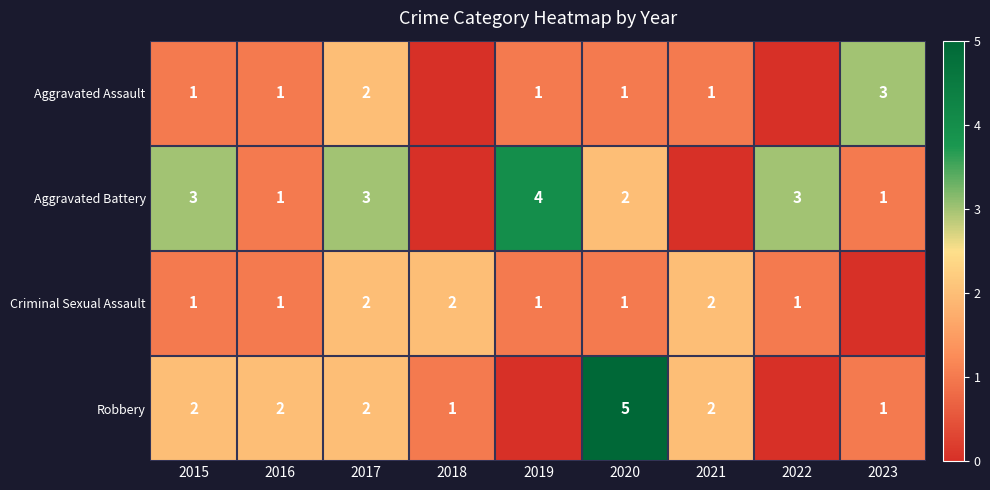

What is the sum of the Robbery values at 2023 and 2020?

6